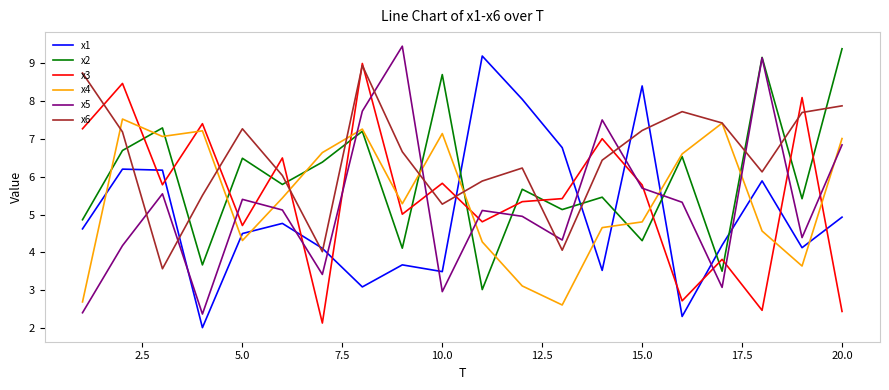

What is the lowest value of the x4 series?

2.6